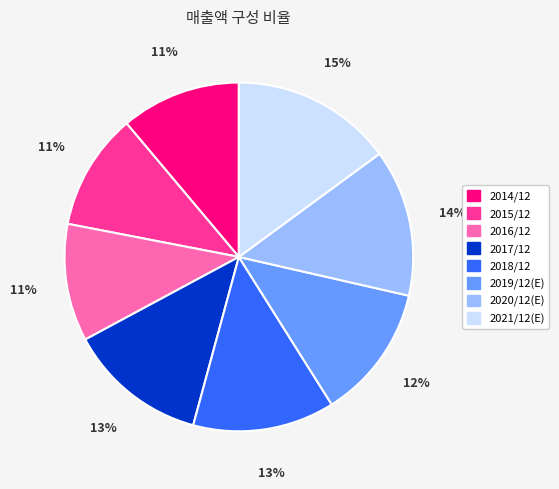

How many segments does this pie chart have?

8